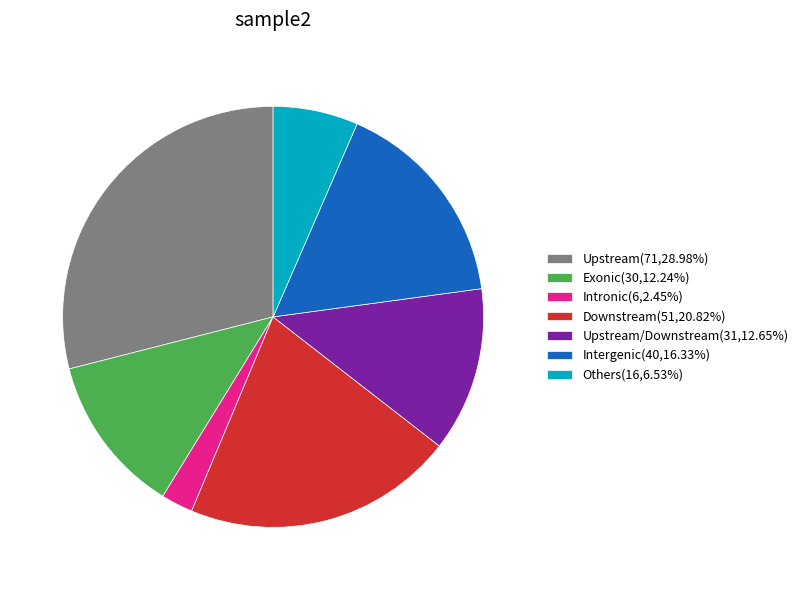

How many segments does this pie chart have?

7